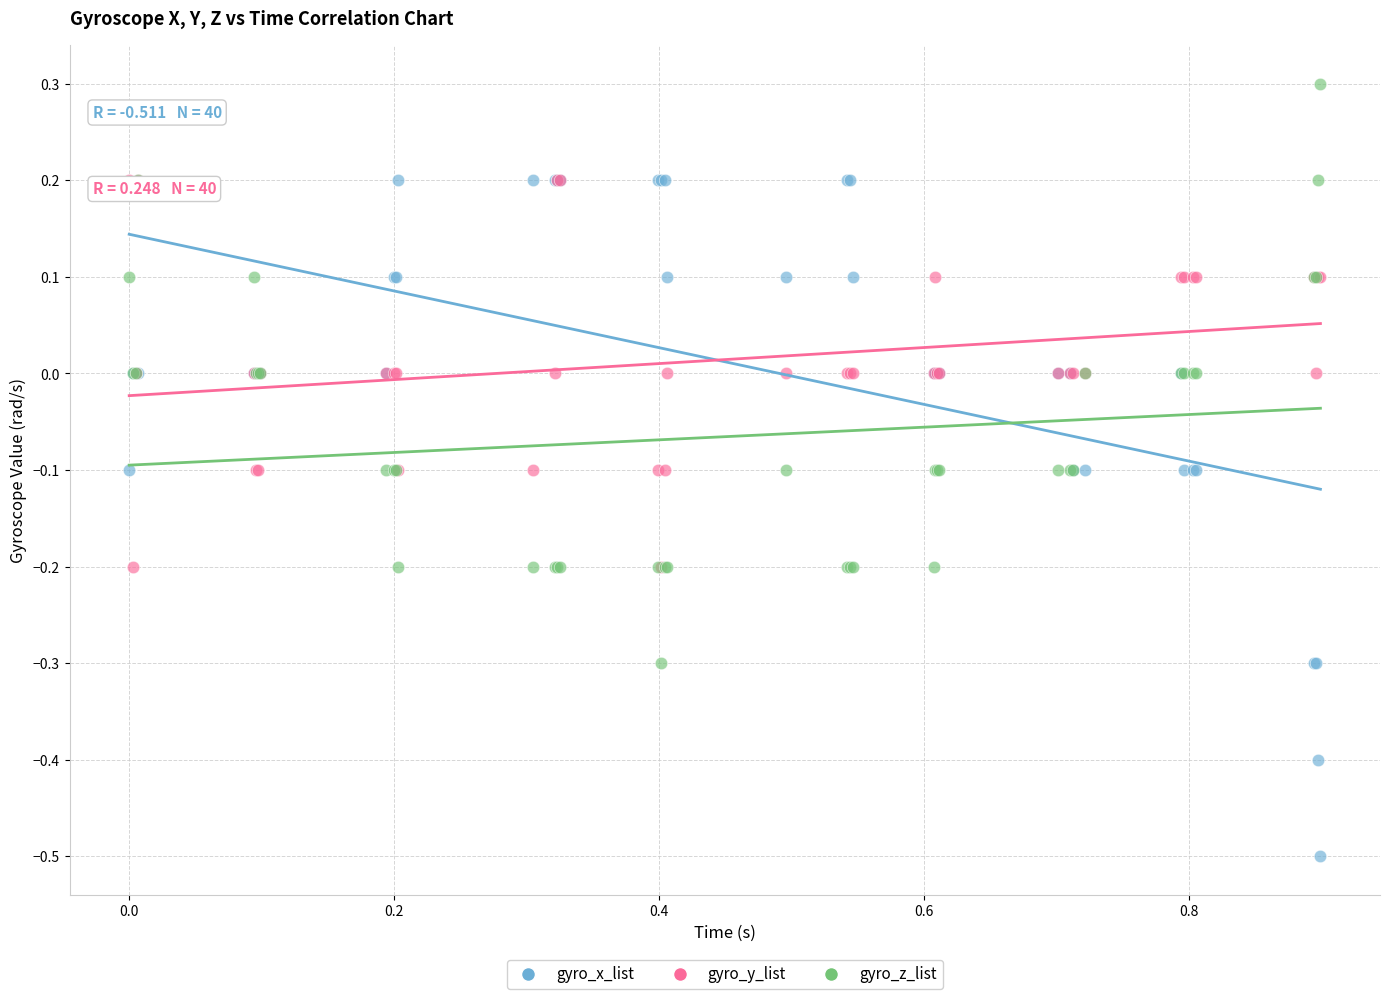

Which series reaches the minimum Y coordinate?

gyro_x_list